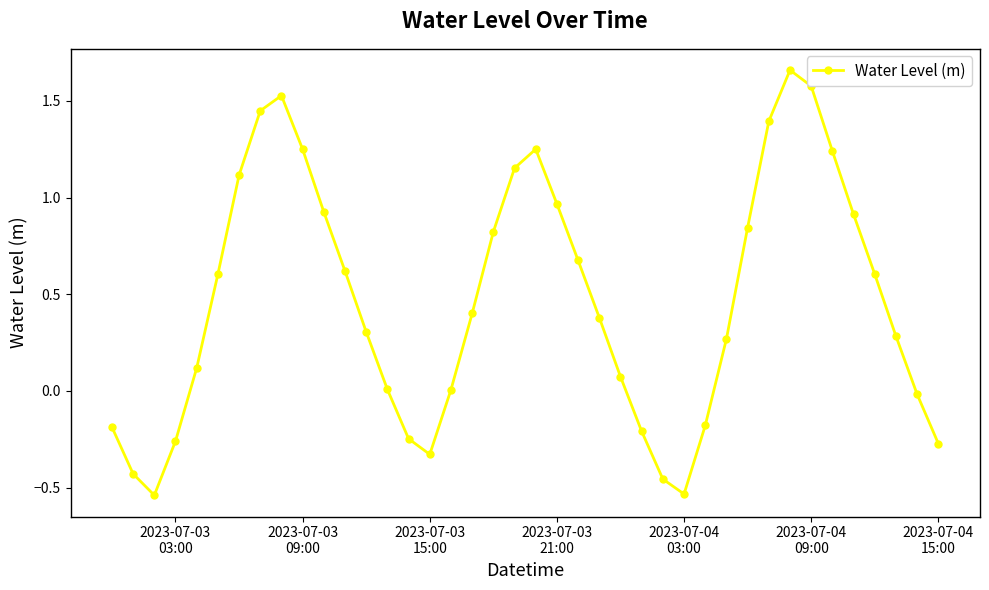

What is the sum of all values?

18.8